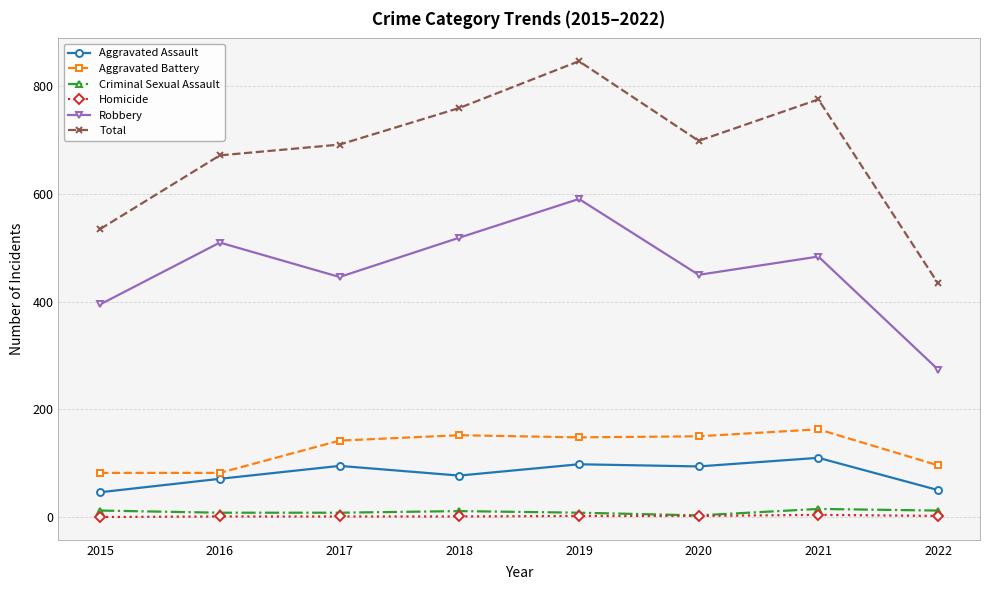

Rank the series by their maximum value, from highest to lowest.

Total, Robbery, Aggravated Battery, Aggravated Assault, Criminal Sexual Assault, Homicide